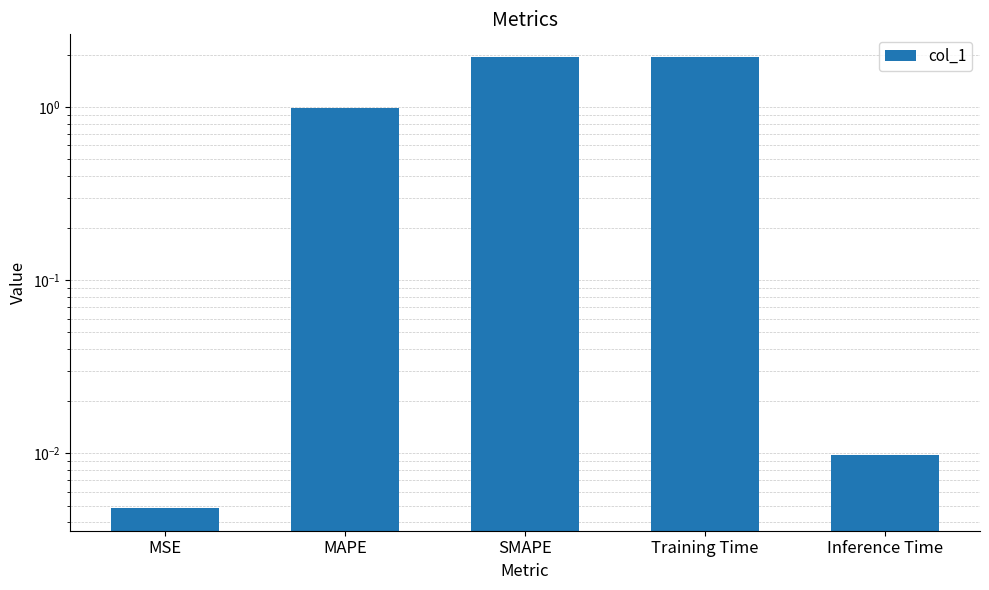

Rank the categories by value from lowest to highest.

MSE, Inference Time, MAPE, SMAPE, Training Time